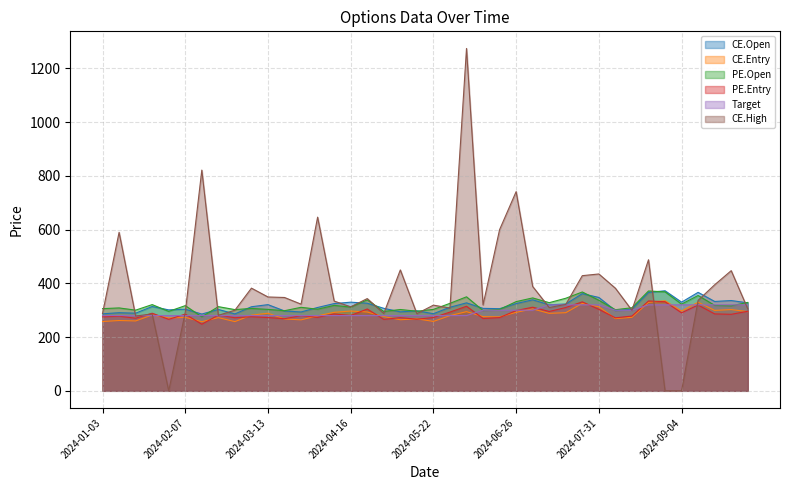

How many intersections are there between CE.Open and Target?

2